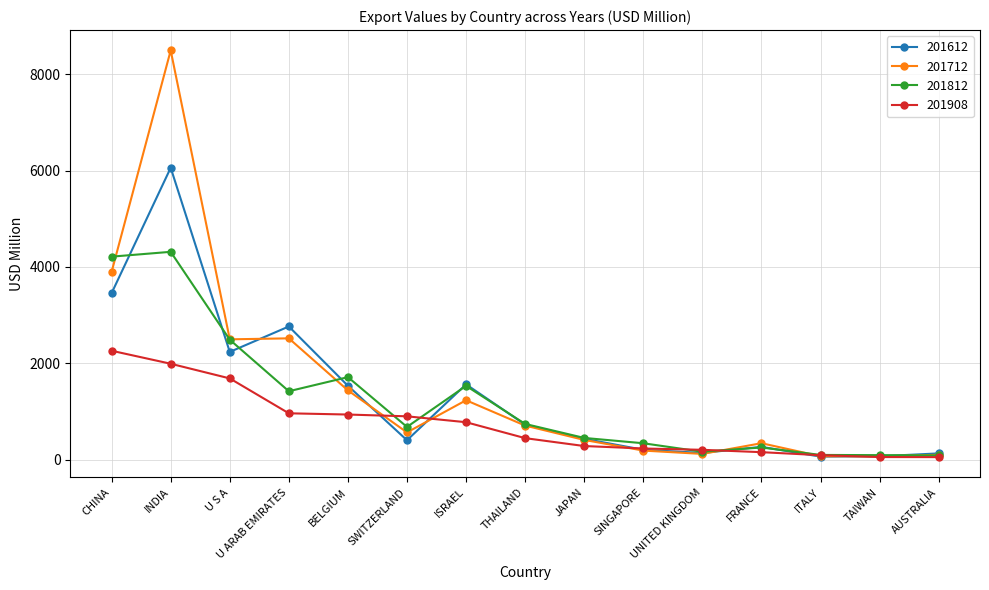

The value of 201812 at INDIA is 6475.2. True or false?

False